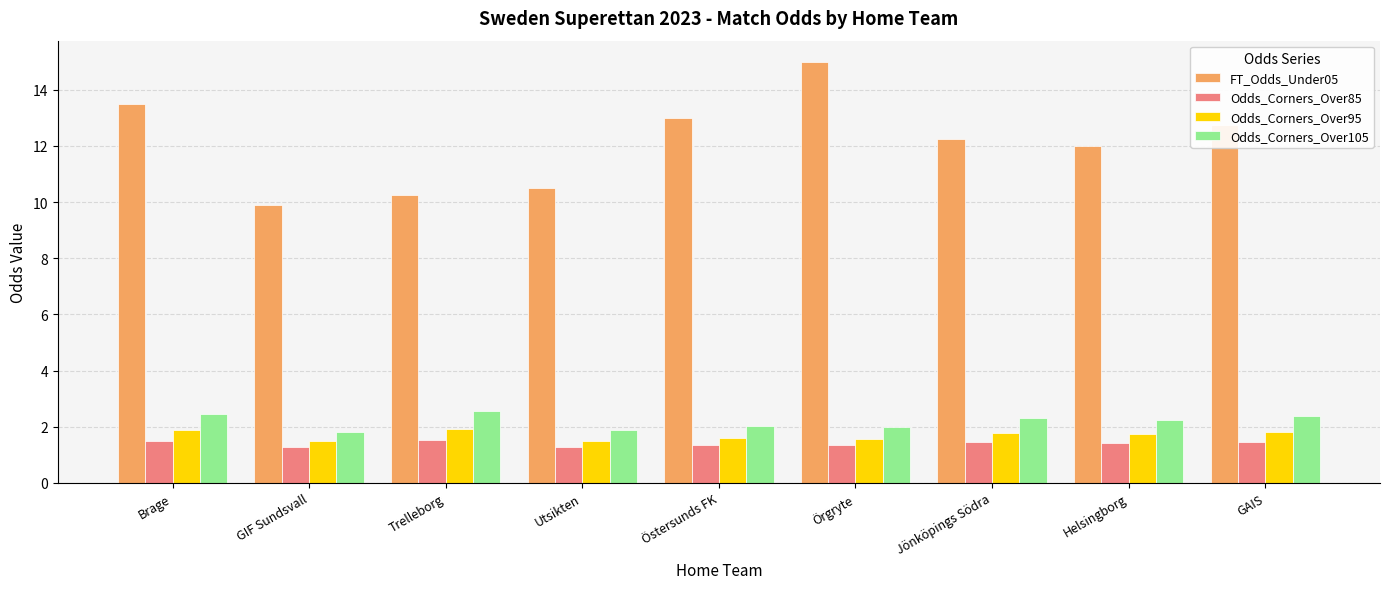

What is the maximum value for FT_Odds_Under05?

15.0